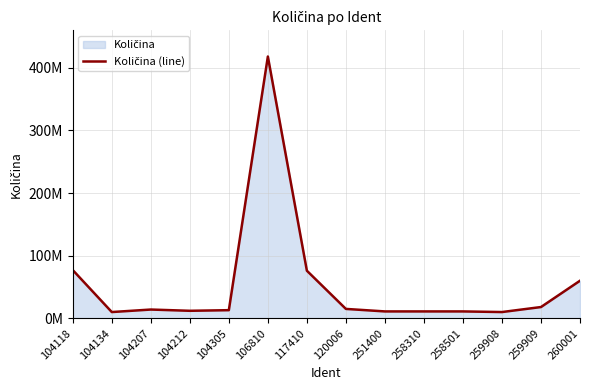

The value at 117410 is 129461931. True or false?

False